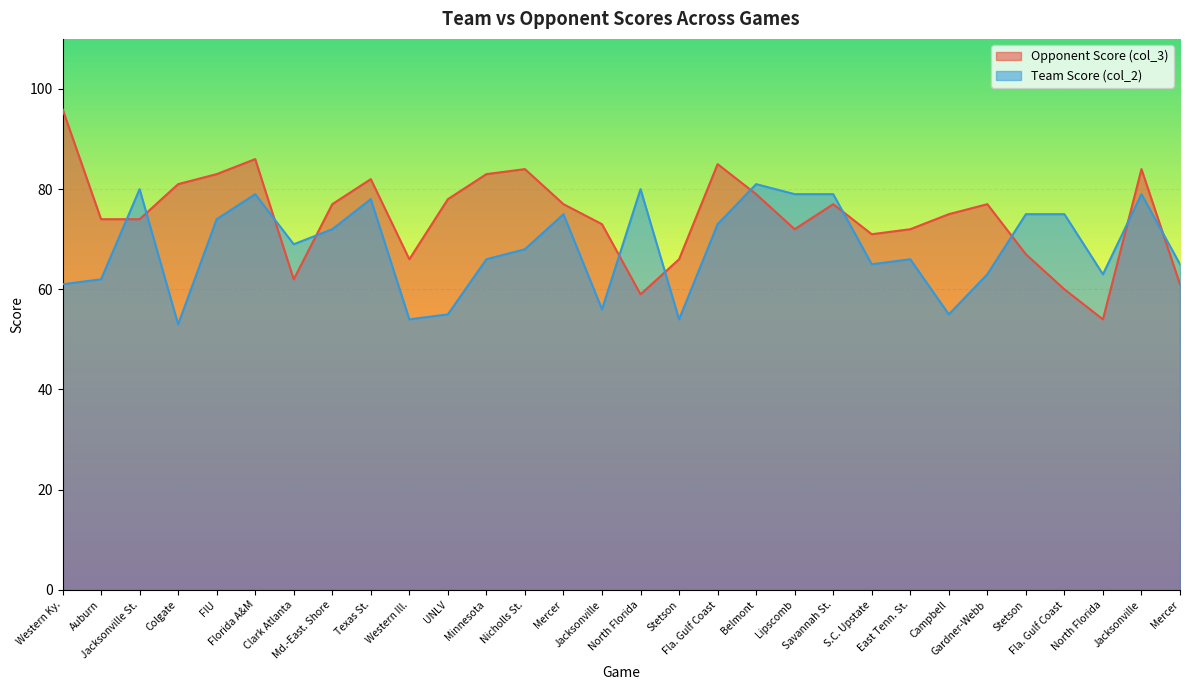

Which series ends up on top after the final intersection of Team Score (col_2) and Opponent Score (col_3)?

Team Score (col_2)